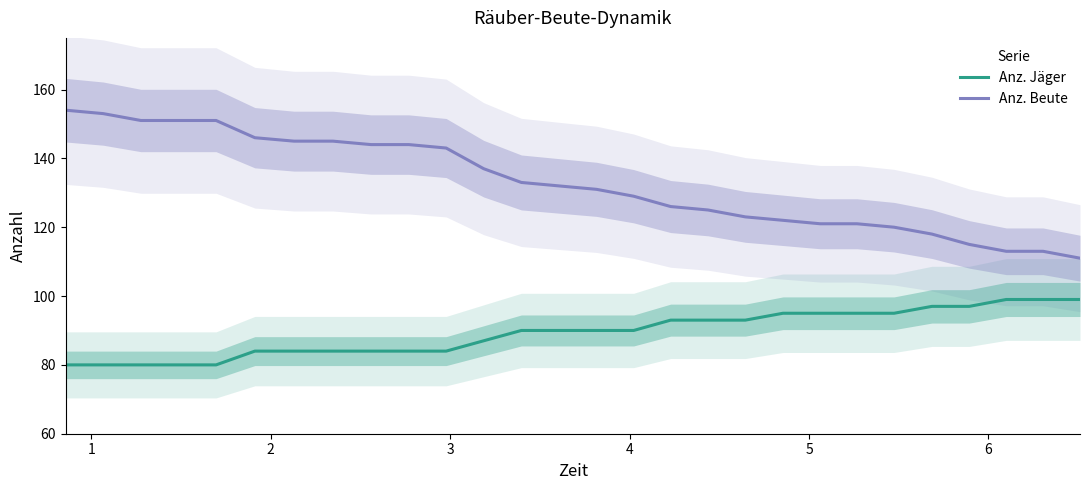

How many data points in Anz. Beute are above 132?

13